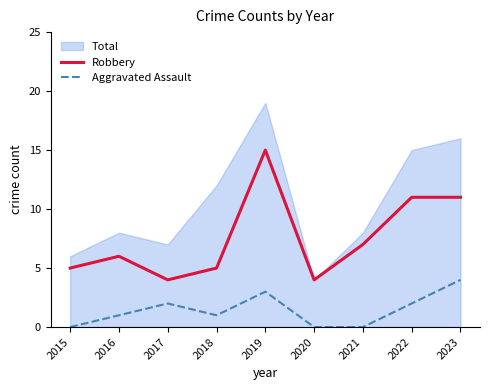

How many distinct data groups are displayed?

3